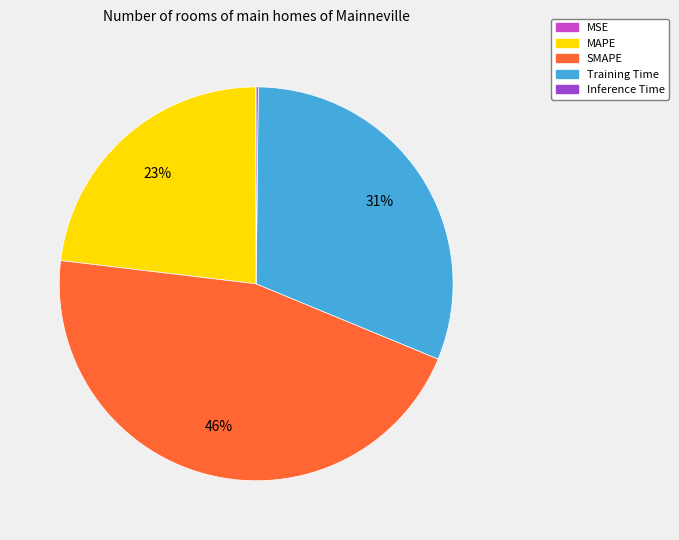

Between Training Time and SMAPE, which is larger?

SMAPE